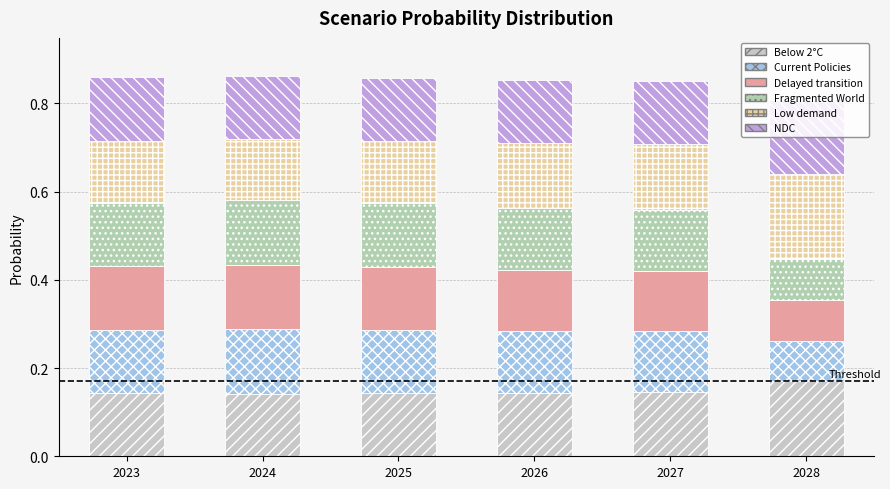

What is the difference between the maximum and minimum values in the Delayed transition series?

0.1